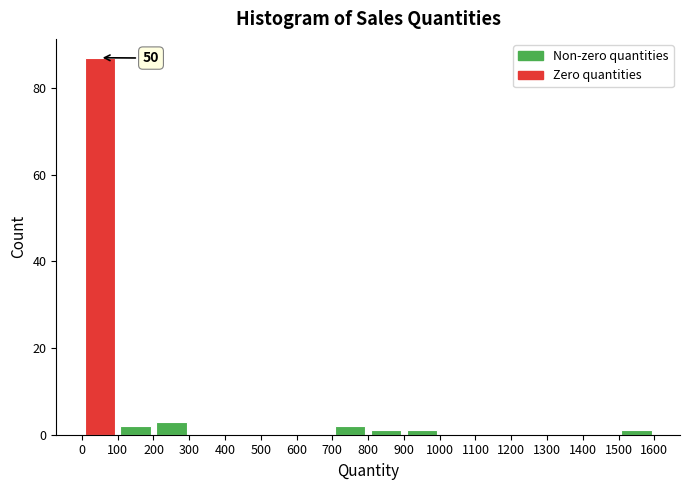

Which range on the x-axis has the tallest bar?

0 to 100